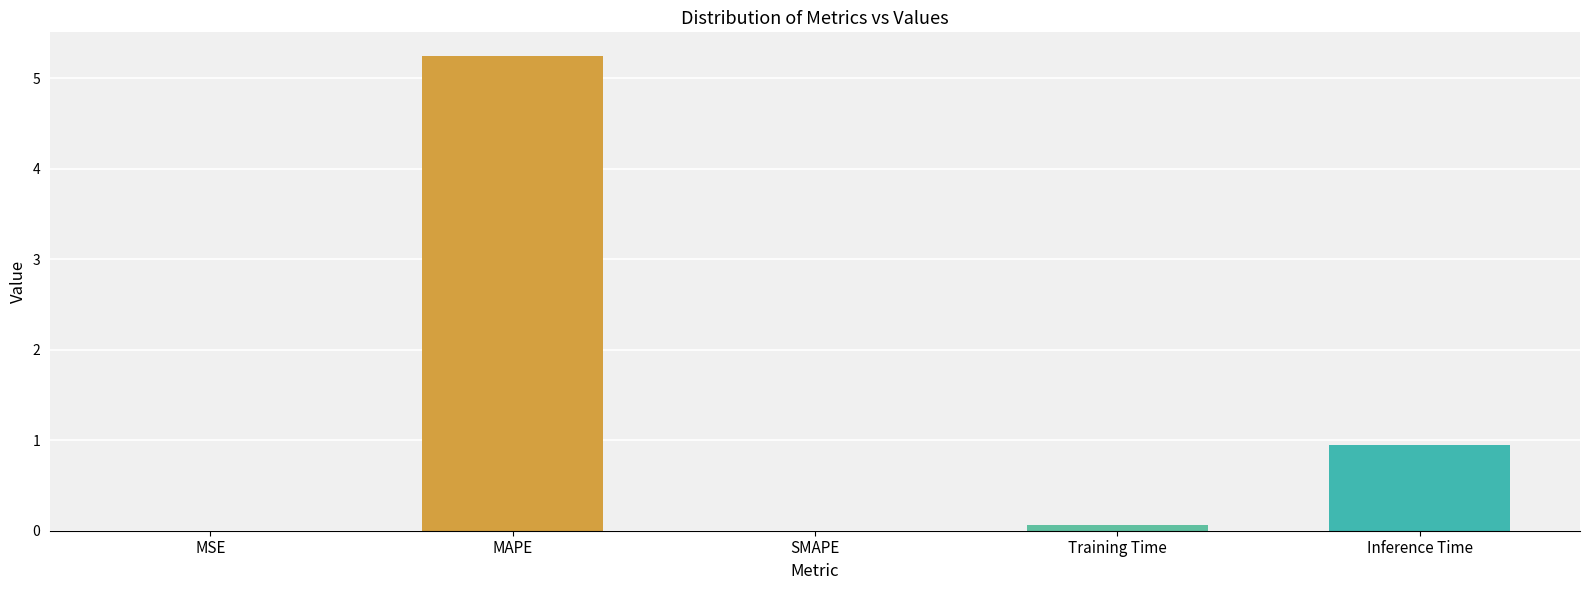

What is the sum of the values at MAPE and SMAPE?

5.2